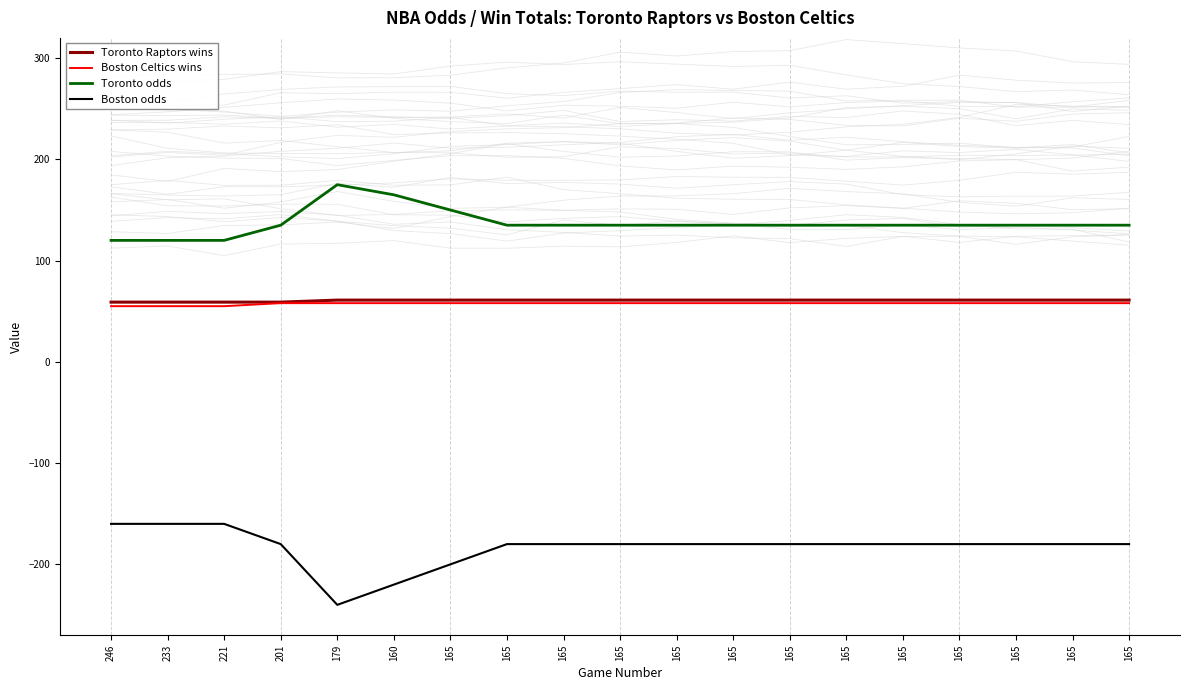

What is the minimum value for Toronto odds?

120